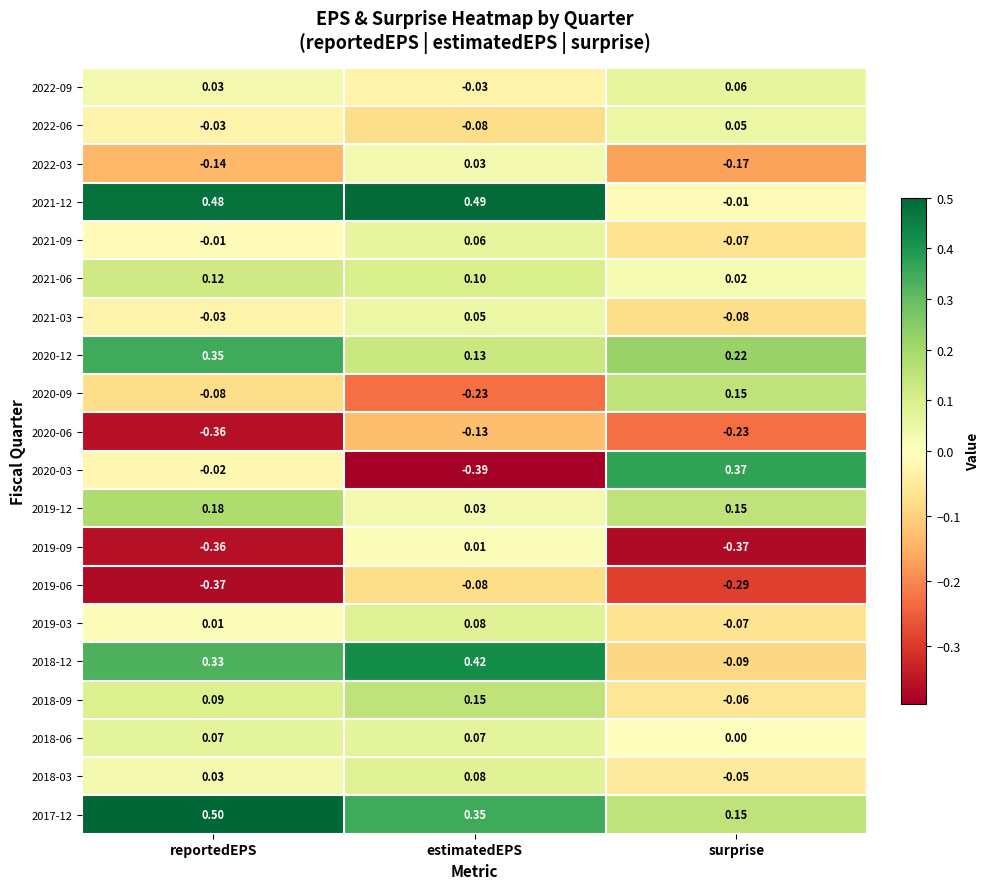

At which category does the chart reach its minimum across all series?

estimatedEPS